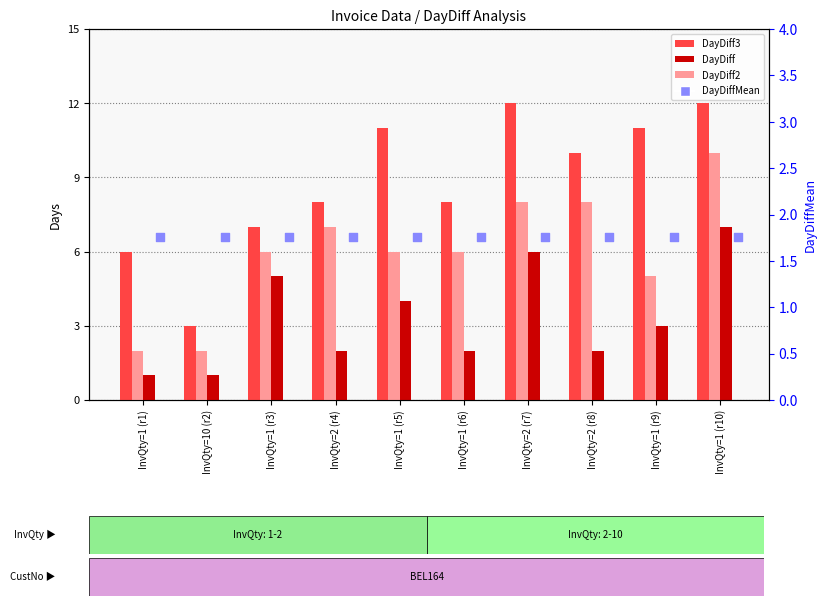

Which series reaches the minimum Y coordinate?

DayDiff